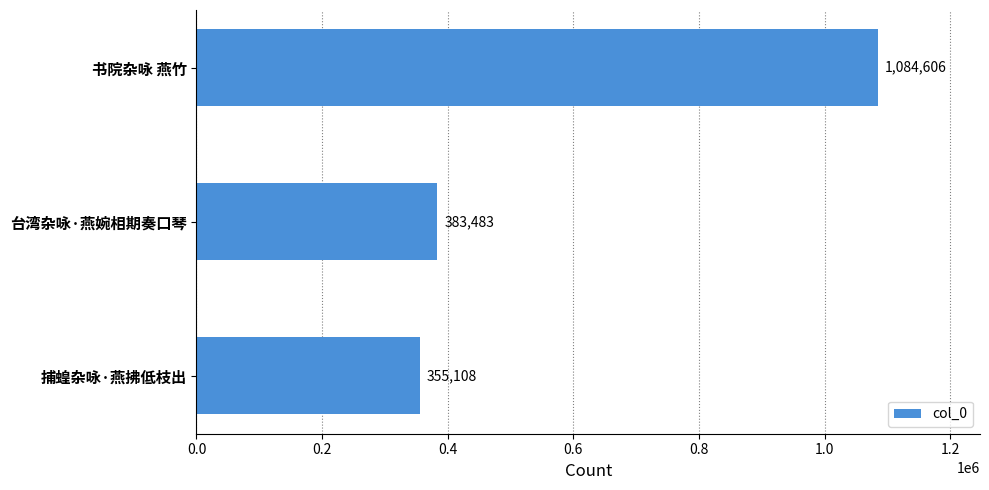

How many bars are there in total?

3